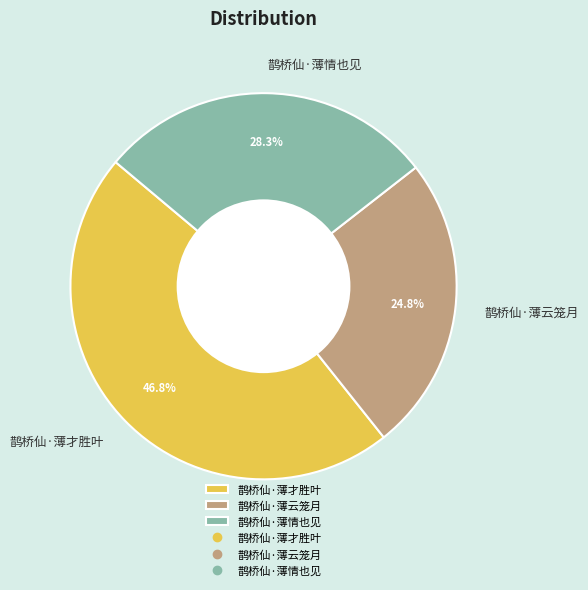

What percentage is the 鹊桥仙·薄情也见 slice, to the nearest percent?

28%